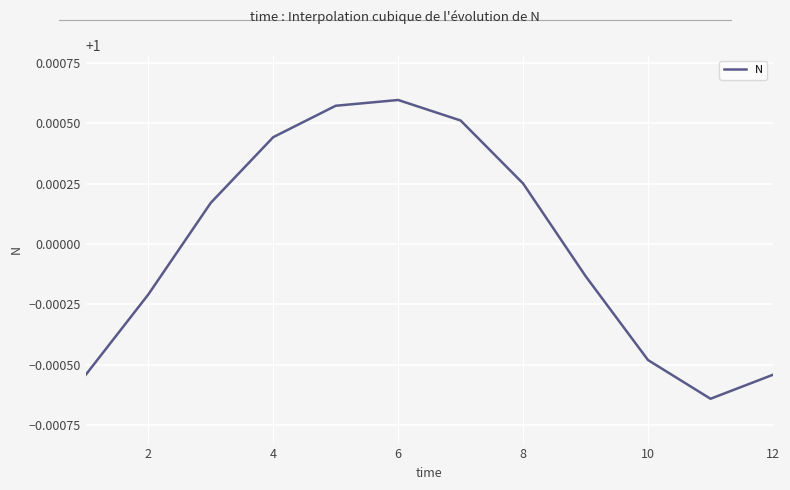

What is the sum of all values?

12.0